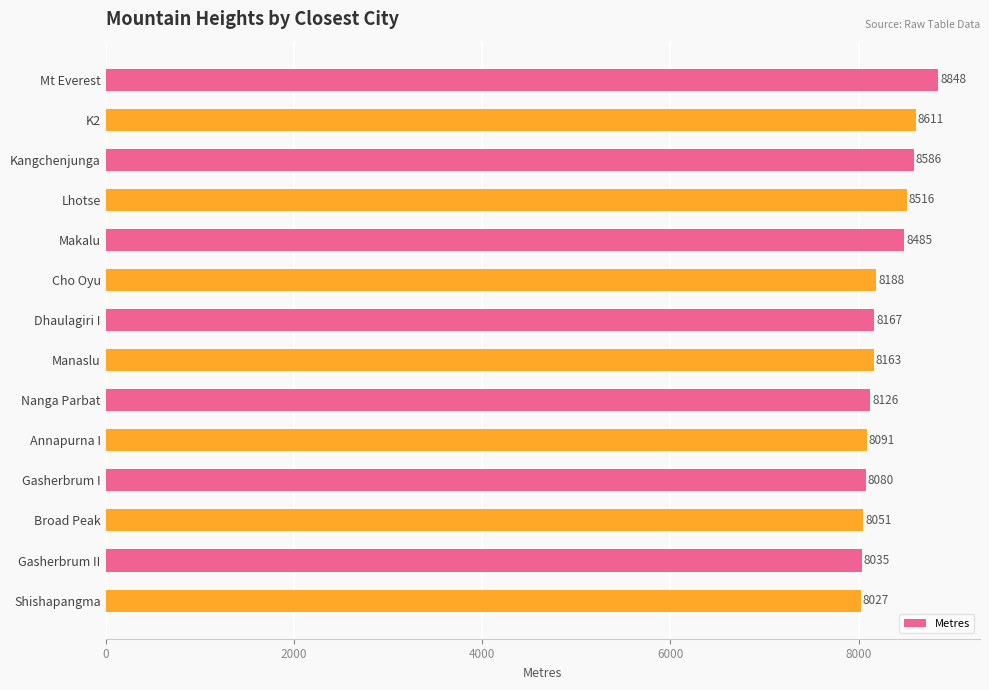

Reading bottom to top, what are all the values shown in this chart?

Shishapangma=8027	Gasherbrum II=8035	Broad Peak=8051	Gasherbrum I=8080	Annapurna I=8091	Nanga Parbat=8126	Manaslu=8163	Dhaulagiri I=8167	Cho Oyu=8188	Makalu=8485	Lhotse=8516	Kangchenjunga=8586	K2=8611	Mt Everest=8848